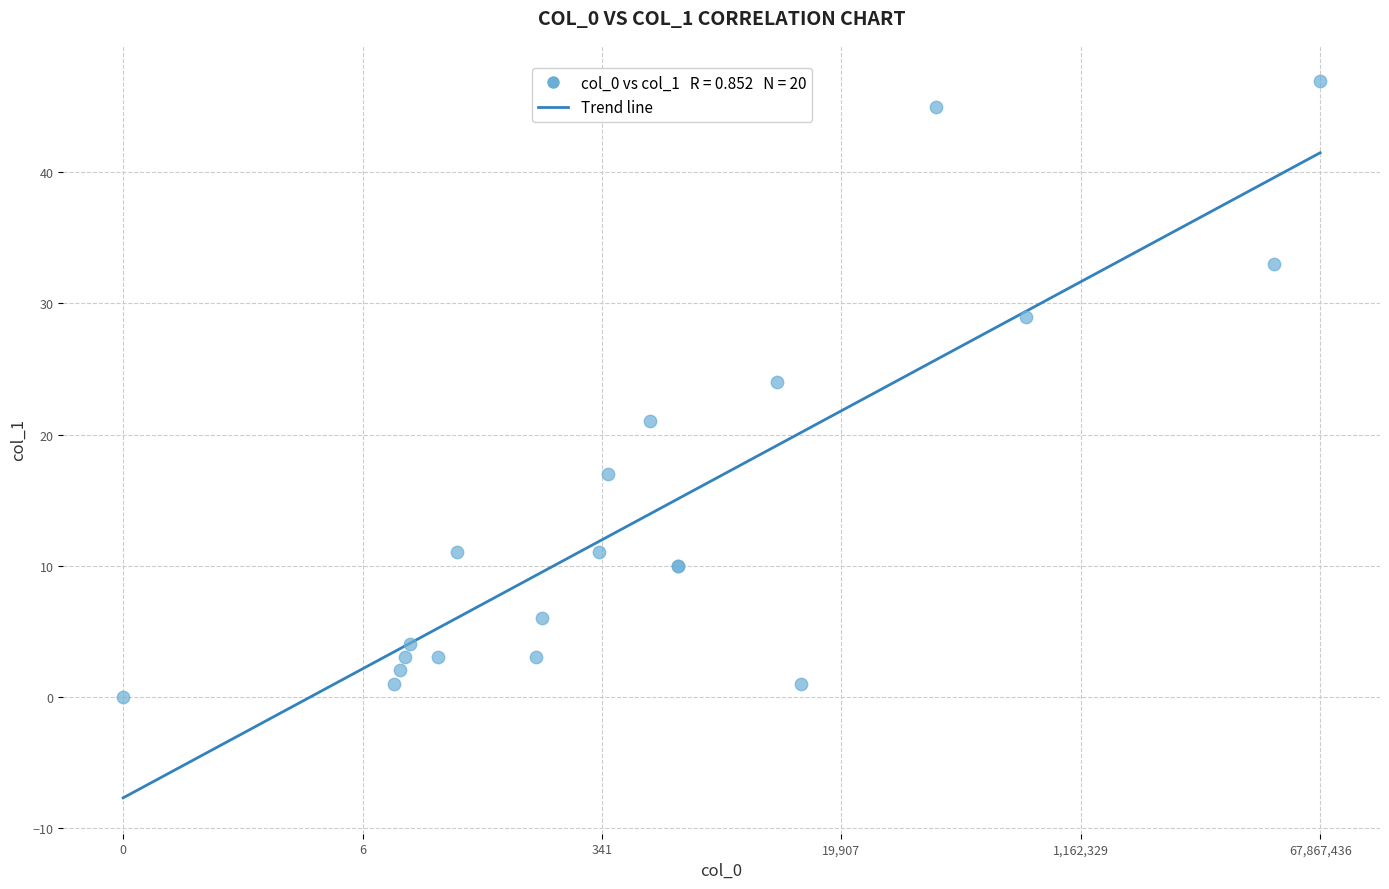

What Y value in the scatter plot is closest to 23?

24